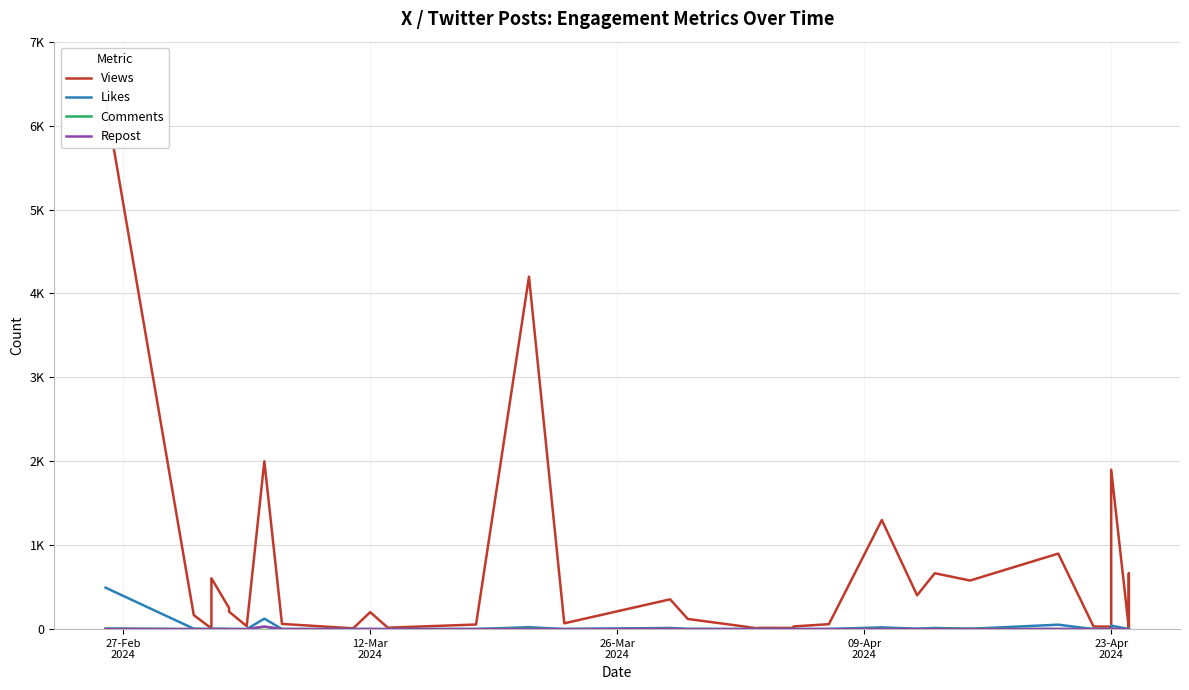

How many interior local valleys does the Repost series have?

1